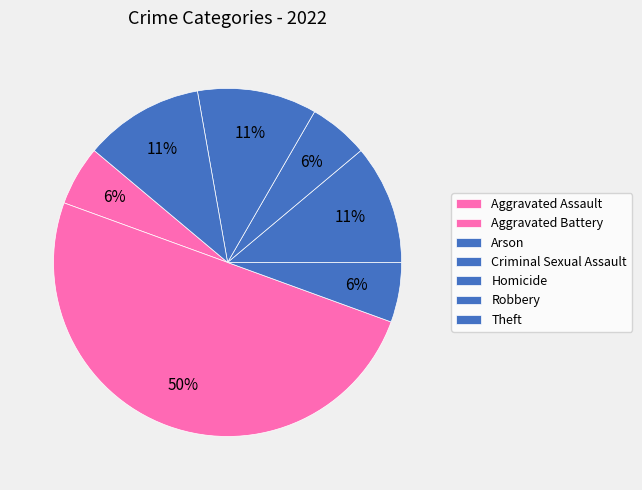

Is there a majority slice in this chart?

Yes